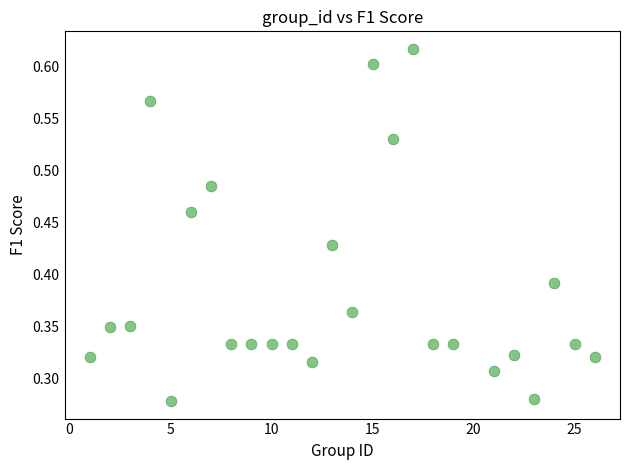

What is the range of X values (max minus min)?

25.0